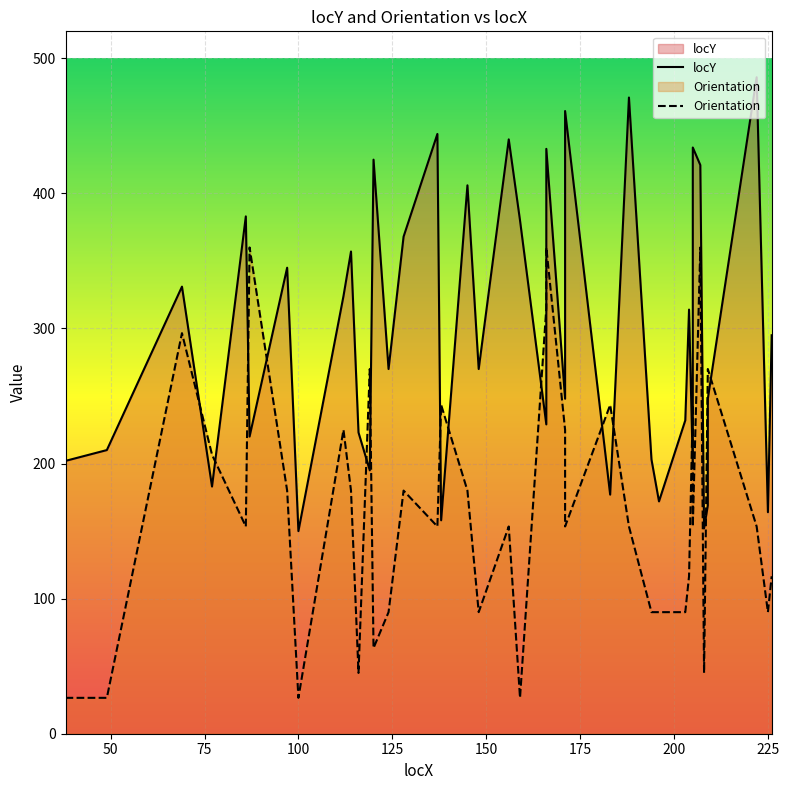

Which series has the largest total across all categories?

locY